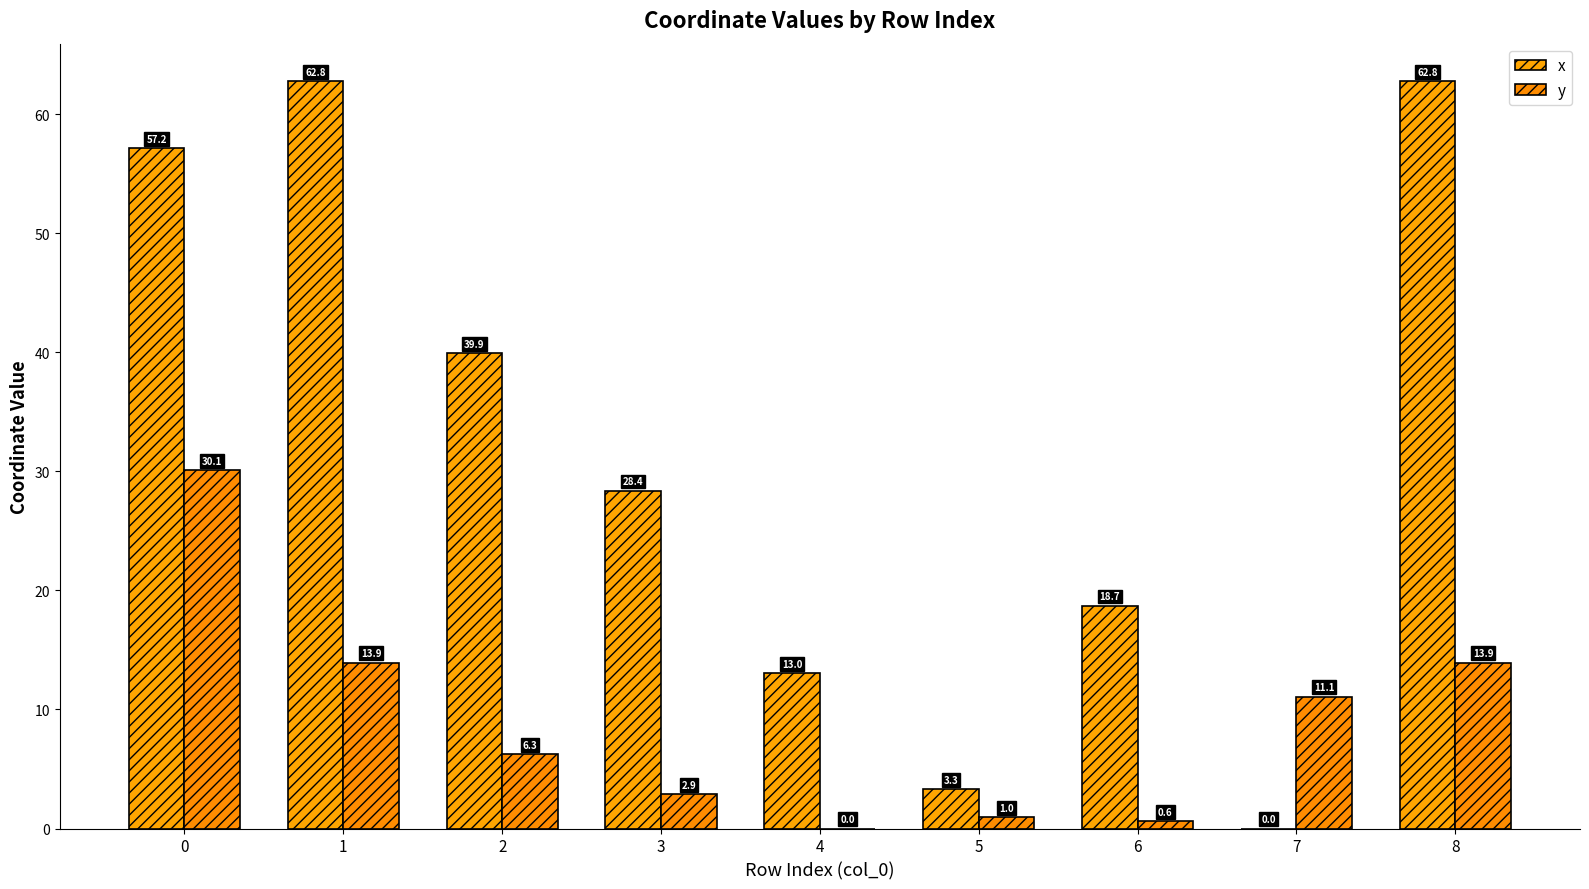

What is the maximum value shown in the chart?

62.8